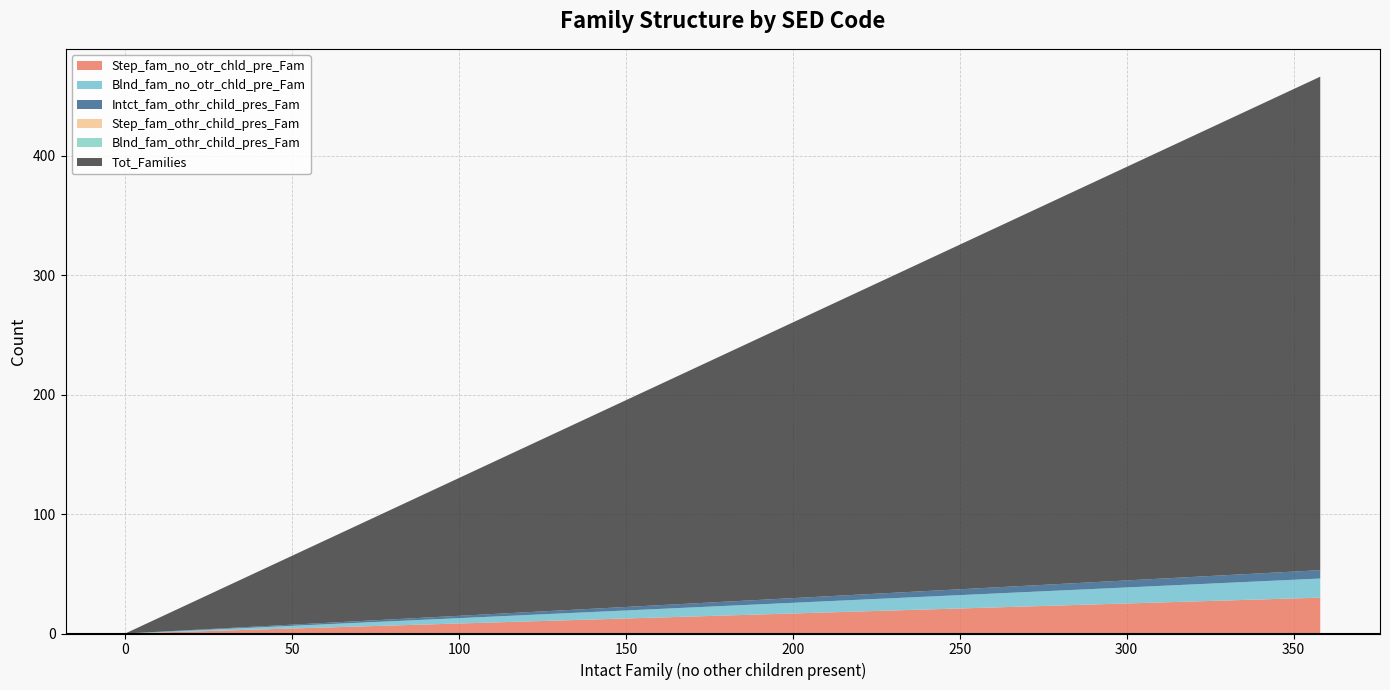

Reading left to right, what are all the values shown in this chart?

Step_fam_no_otr_chld_pre_Fam: 30	0	0
Blnd_fam_no_otr_chld_pre_Fam: 16	0	0
Intct_fam_othr_child_pres_Fam: 7	0	0
Step_fam_othr_child_pres_Fam: 0	0	0
Blnd_fam_othr_child_pres_Fam: 0	0	0
Tot_Families: 413	0	0